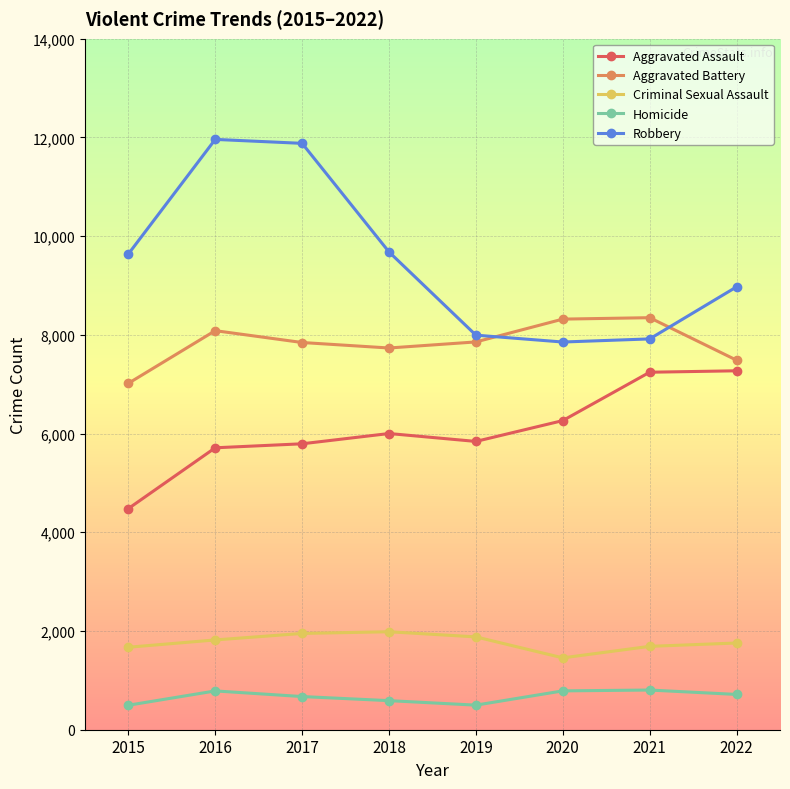

Is the value of Criminal Sexual Assault at 2020 greater than the value of Aggravated Assault at 2018?

No